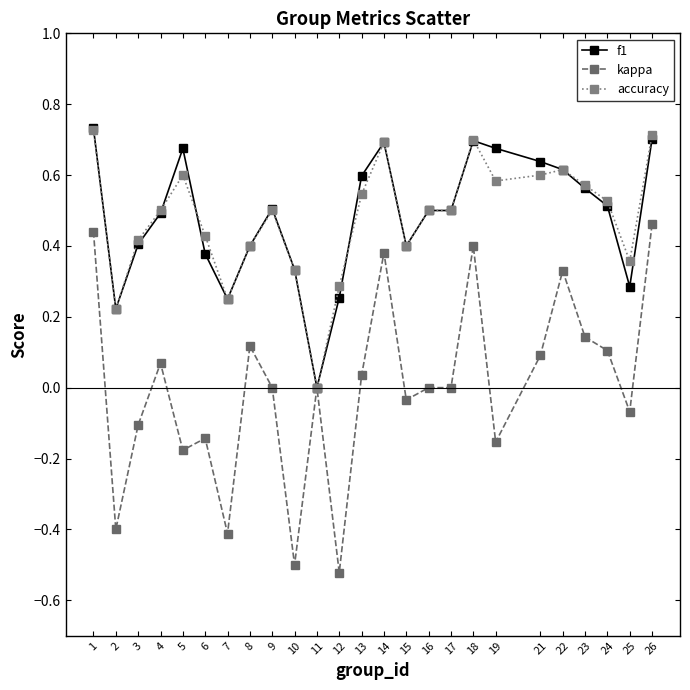

What is the value of the kappa point at the 2nd from the left?

-0.4